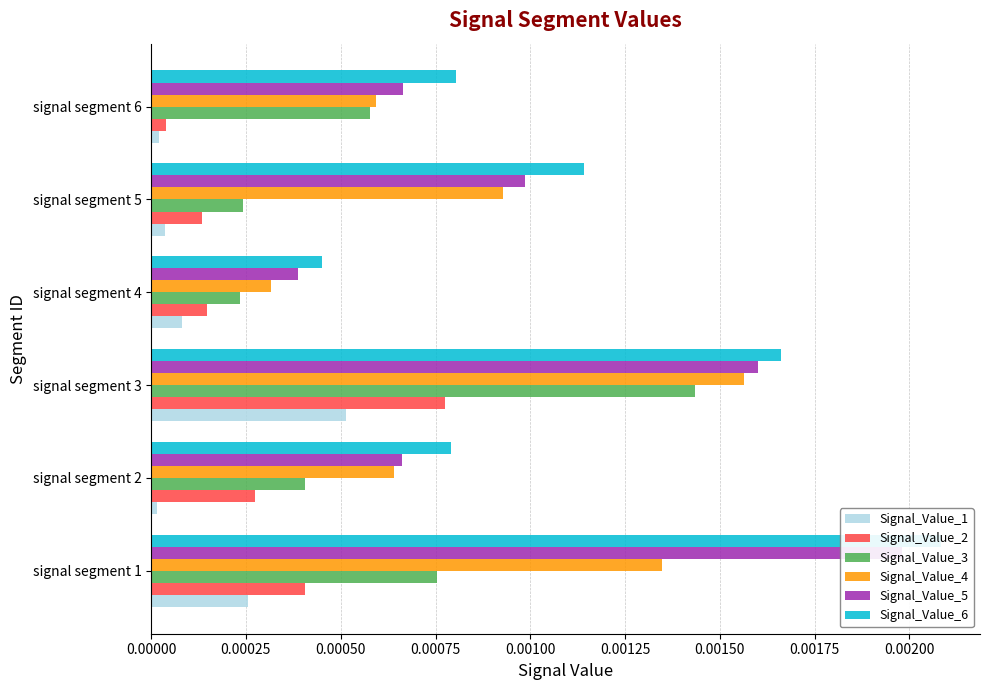

Is it true that Signal_Value_1 equals 0.0 at signal segment 3?

False